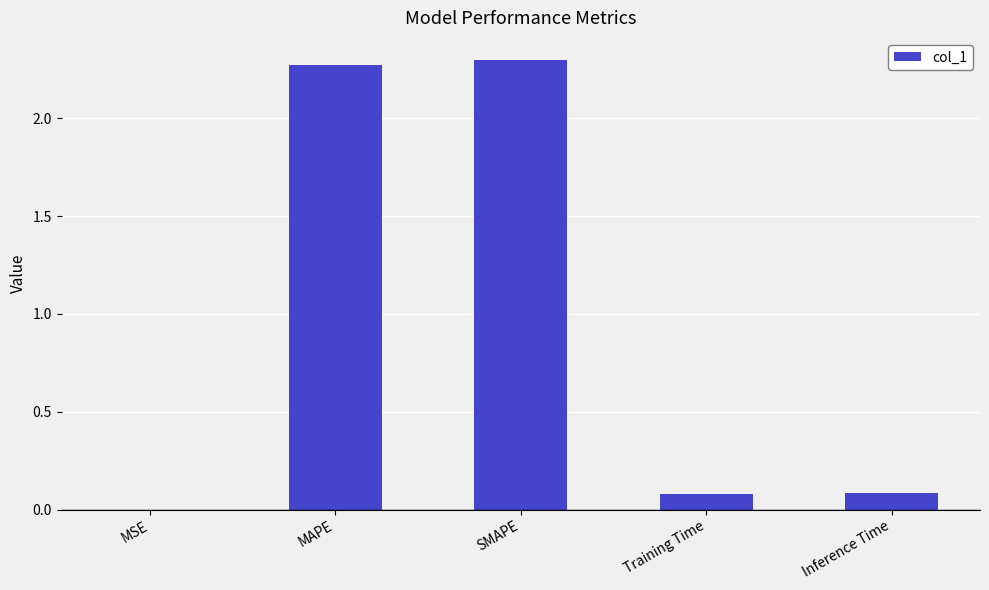

What is the sum of all values?

4.7